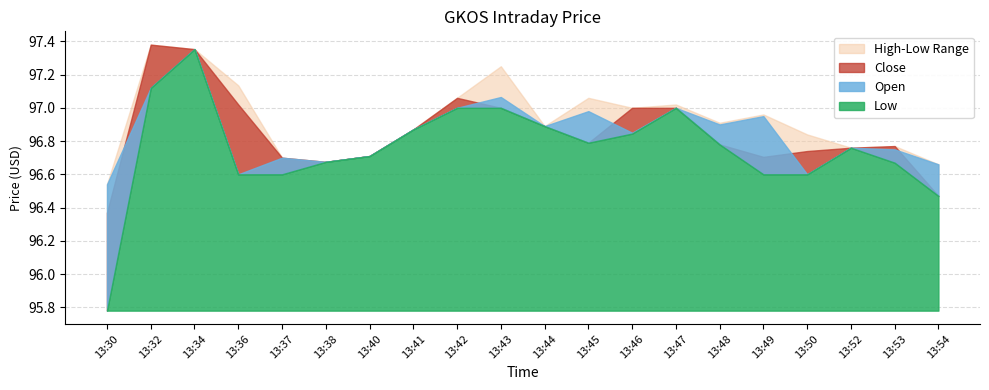

Rank the series by their maximum value, from lowest to highest.

Open, Low, Close, High